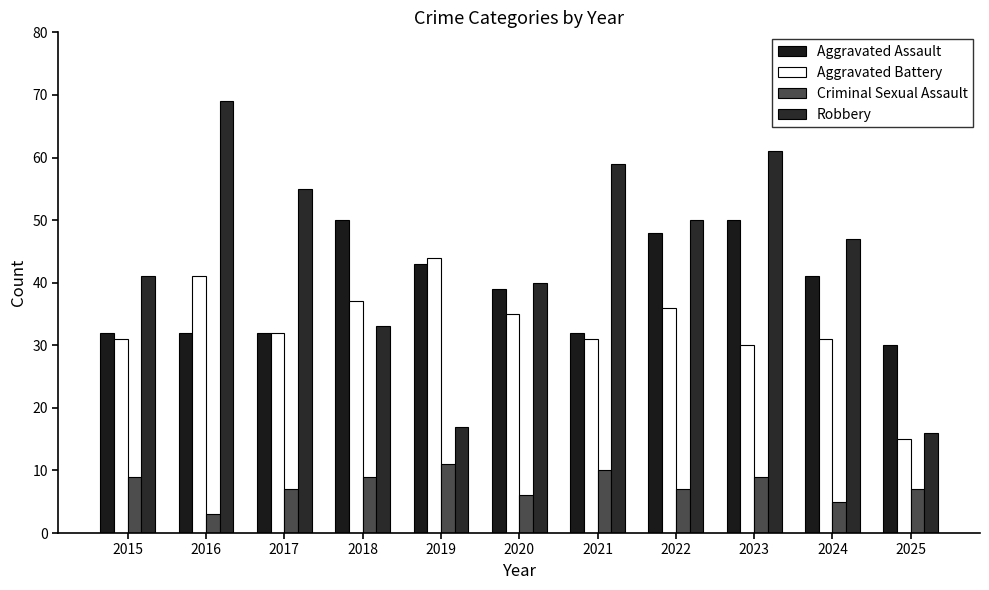

How many bars are there in total?

44